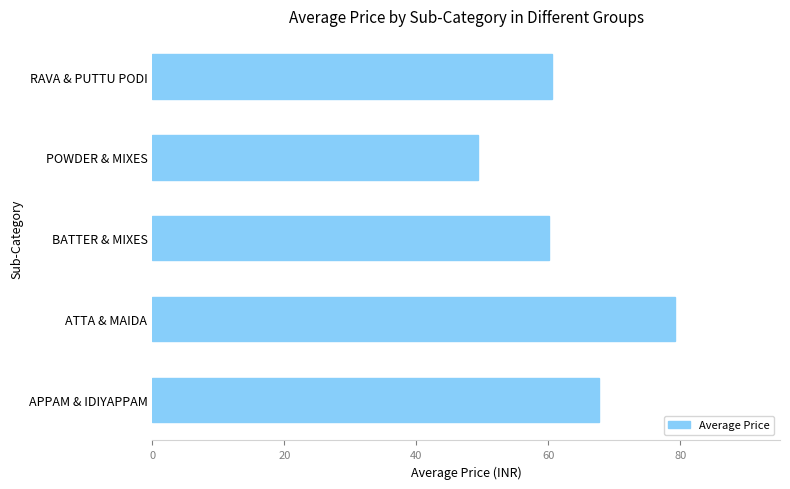

What is the sum of all values?

317.1